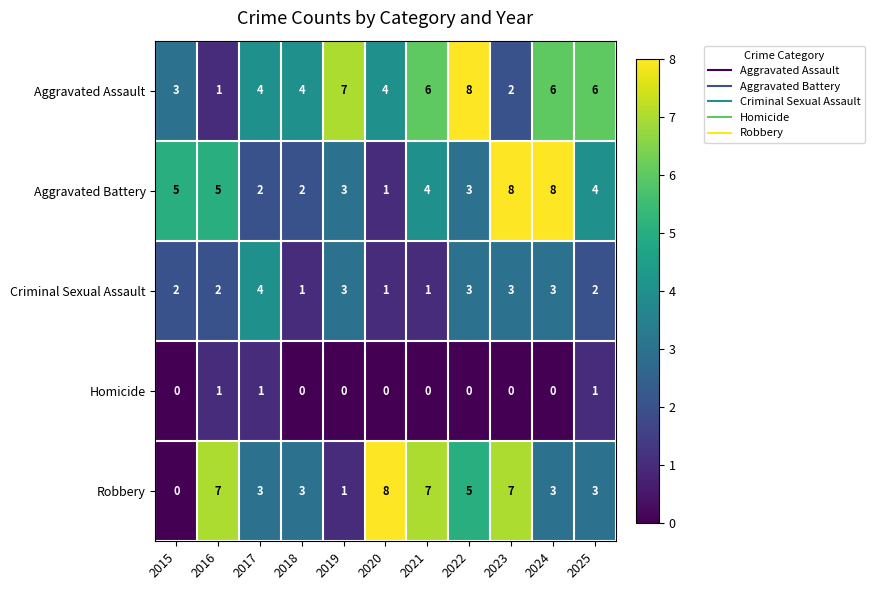

What is the maximum value shown in the chart?

8